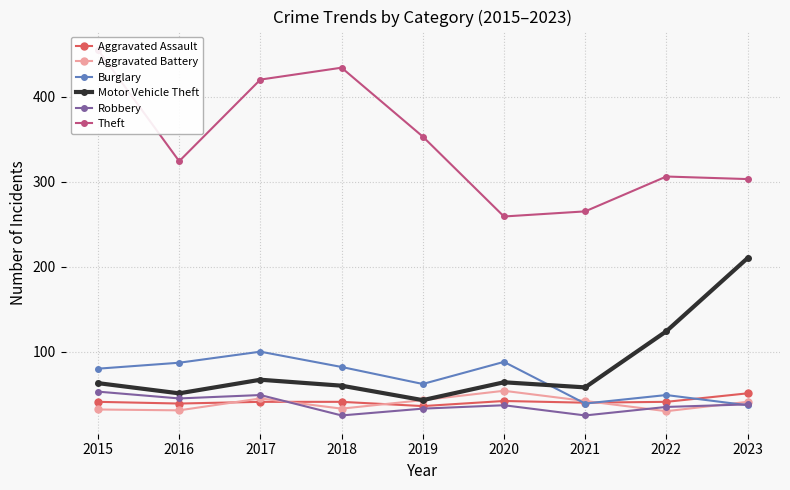

How many interior local peaks does the Robbery series have?

2